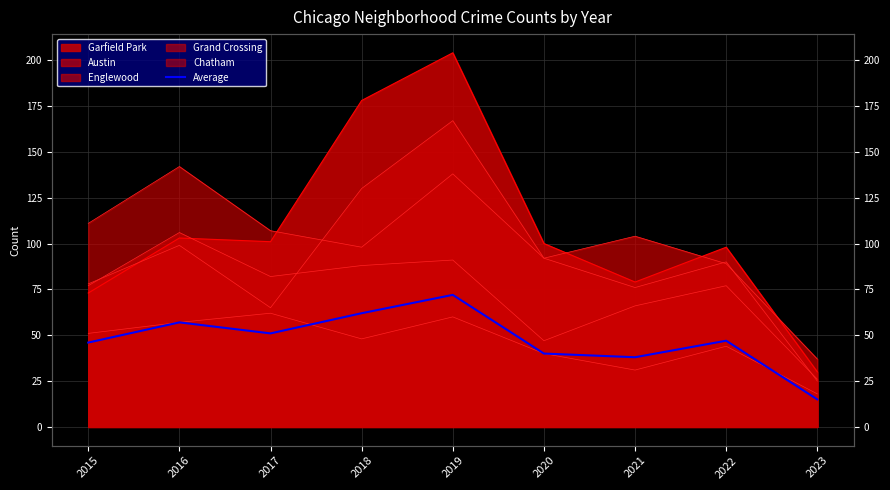

The value at 2023 is 15. True or false?

True